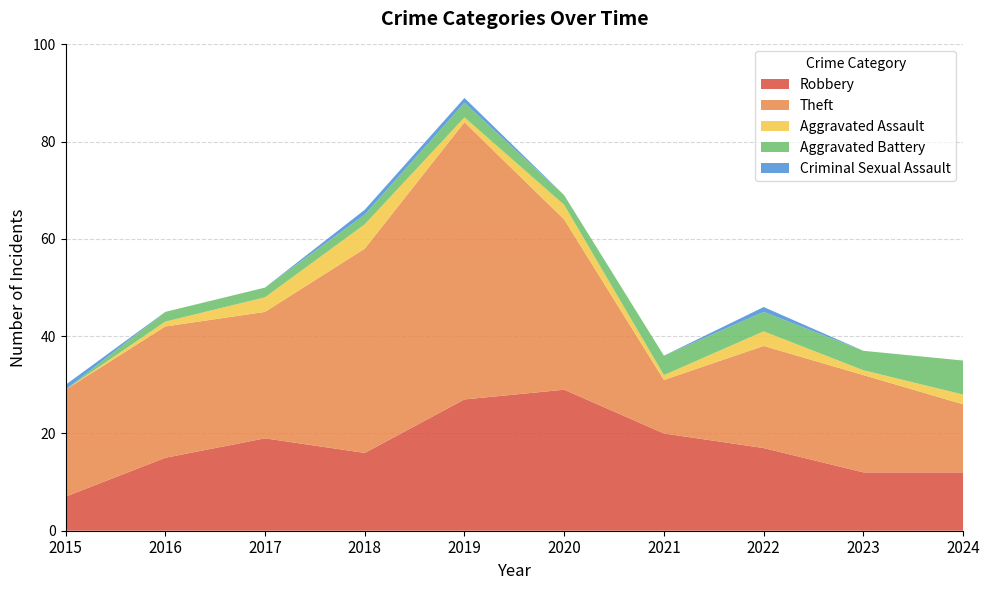

Reading right to left, transcribe all the data shown in this chart.

Robbery: 12	12	17	20	29	27	16	19	15	7
Theft: 14	20	21	11	35	57	42	26	27	22
Aggravated Assault: 2	1	3	1	3	1	5	3	1	0
Aggravated Battery: 7	4	4	4	2	3	2	2	2	0
Criminal Sexual Assault: 0	0	1	0	0	1	1	0	0	1